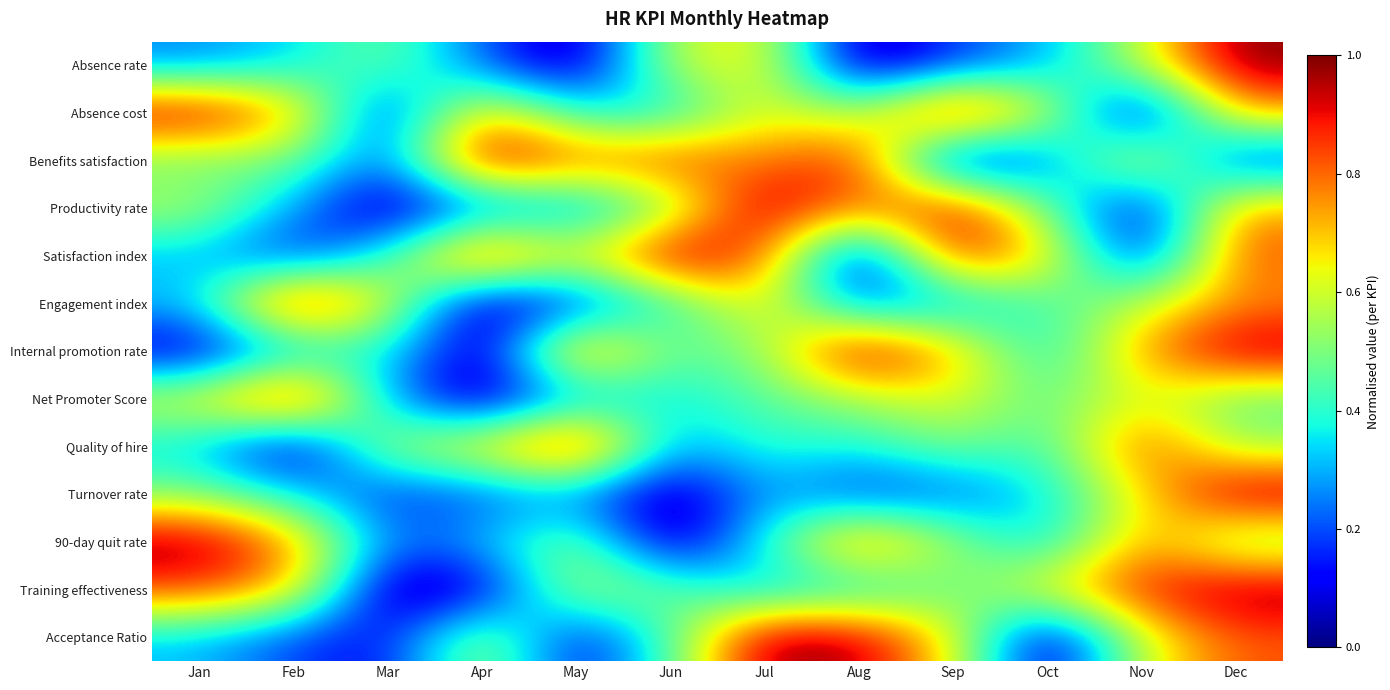

What is the total value across all series at Nov?

7.2